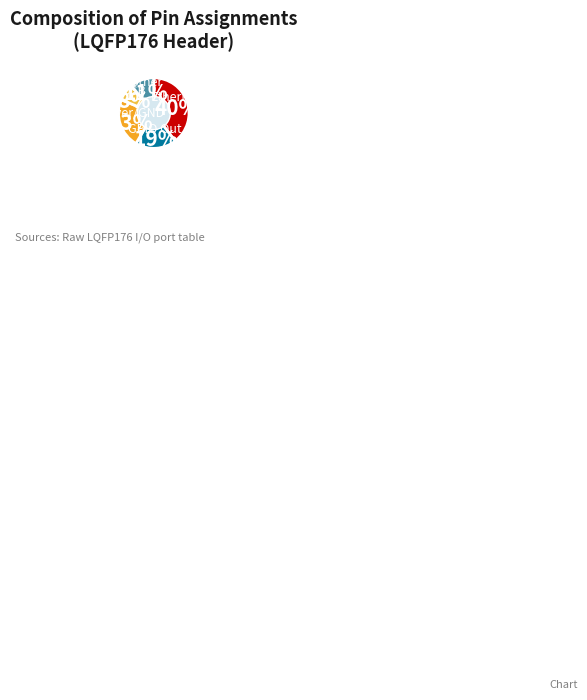

Approximately how many times larger is the value at USB compared to Other?

0.7